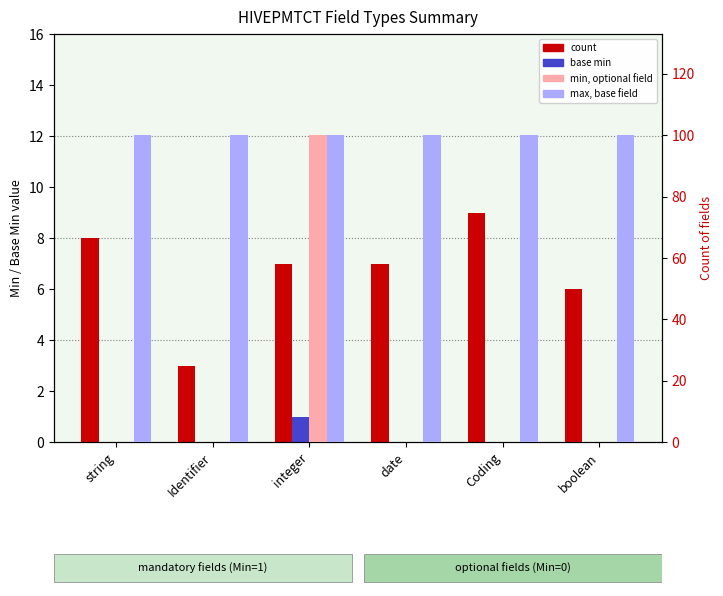

What is the label of the 4th bar from the right?

integer